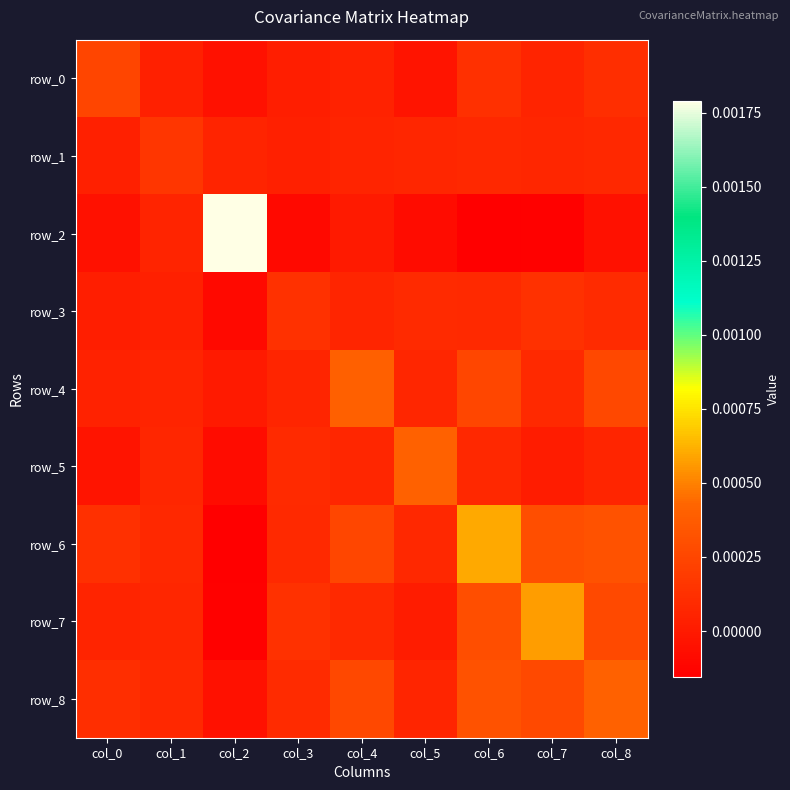

The value of row_5 at col_5 is 0.0. True or false?

False